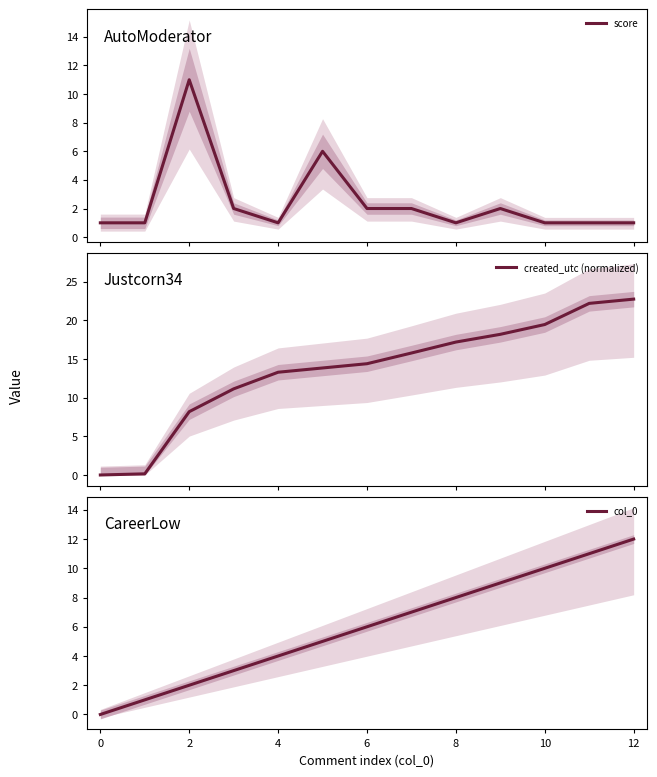

True or false: created_utc (normalized) has more than 1 interior local peaks.

False